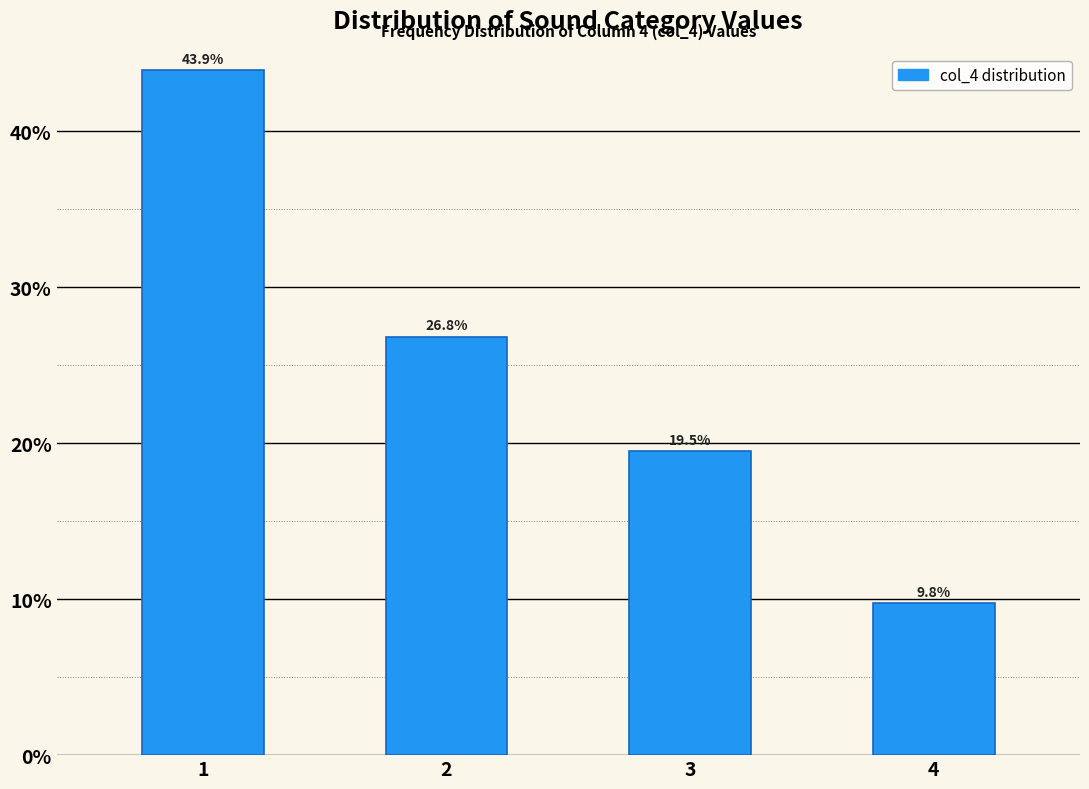

Reading left to right, list all the values displayed in this chart.

43.9	26.8	19.5	9.8